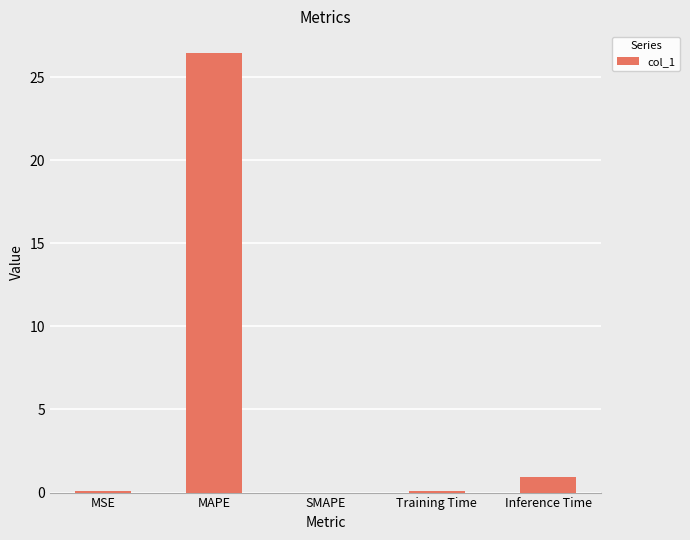

How many categories are shown in the chart?

5